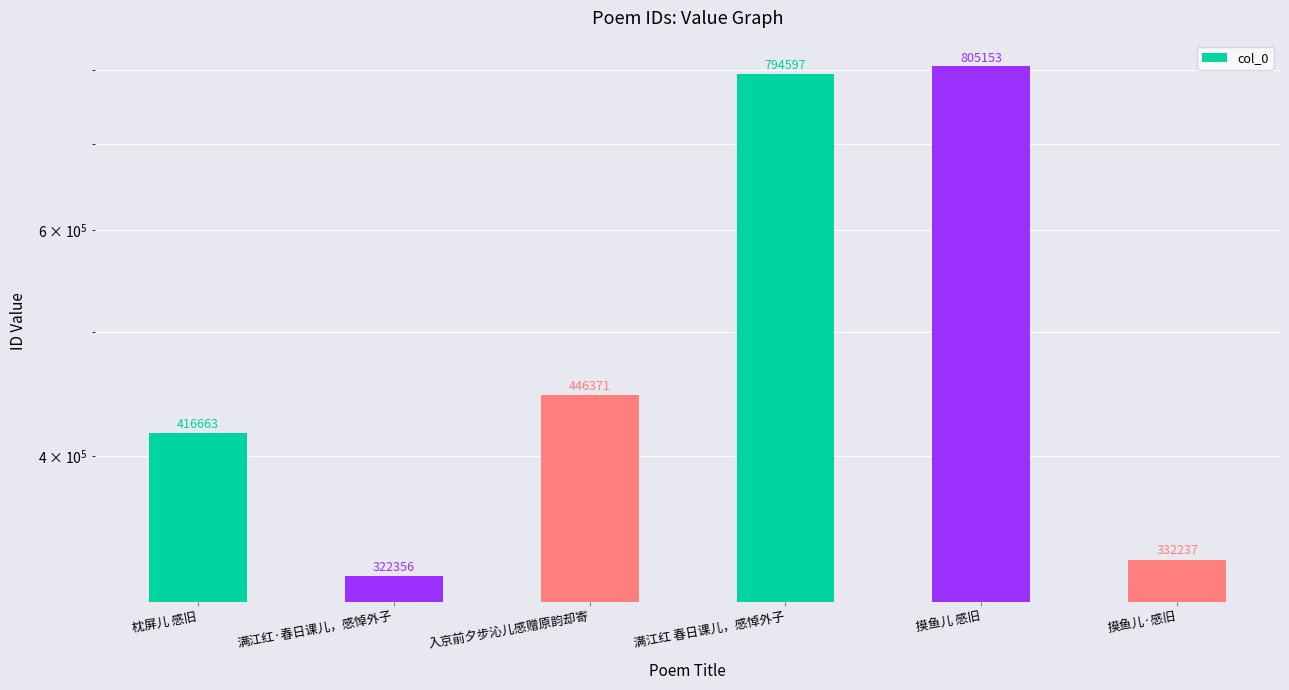

What is the maximum value shown in the chart?

805153